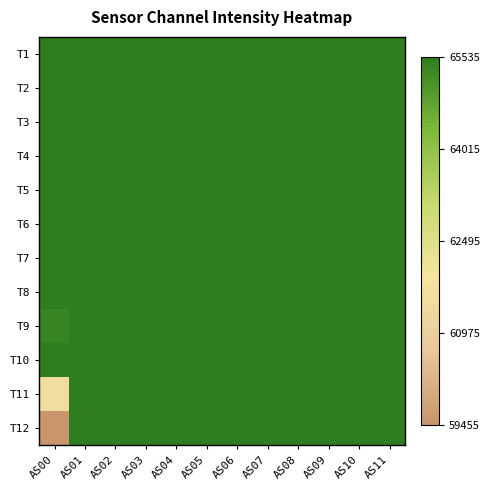

What is the total value across all series at AS04?

786420.0